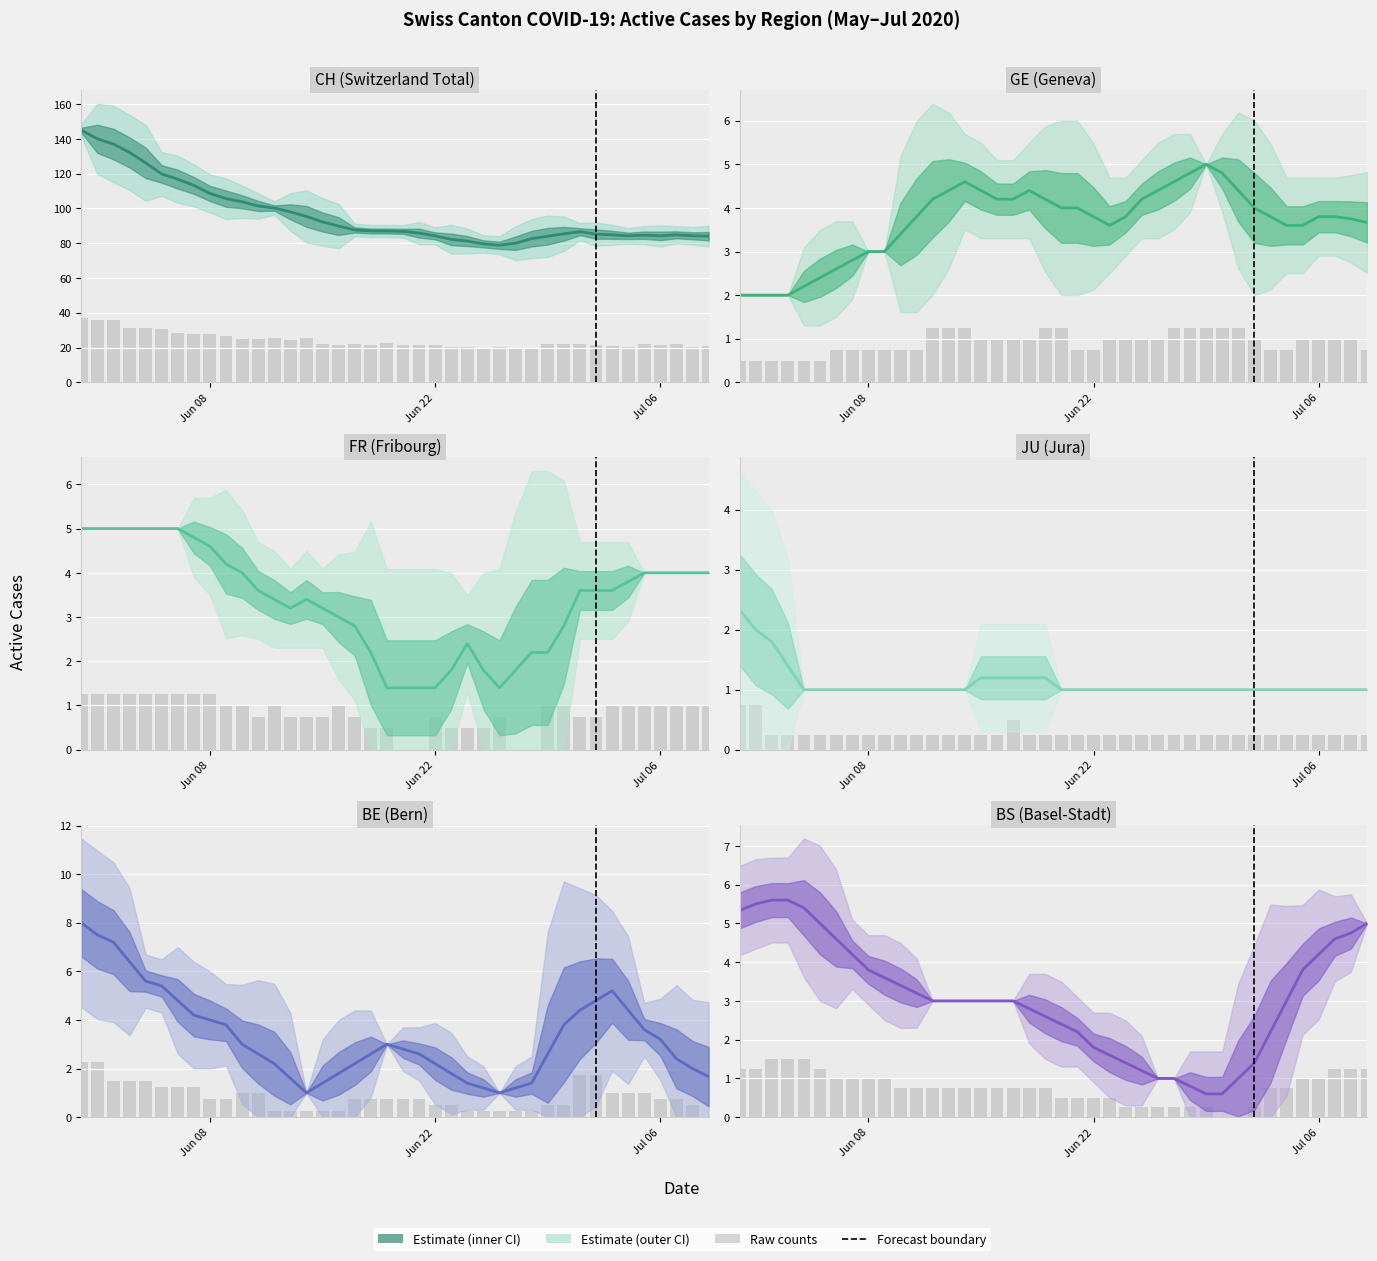

Rank the series by their maximum value, from highest to lowest.

CH, BE, BS, GE, FR, JU